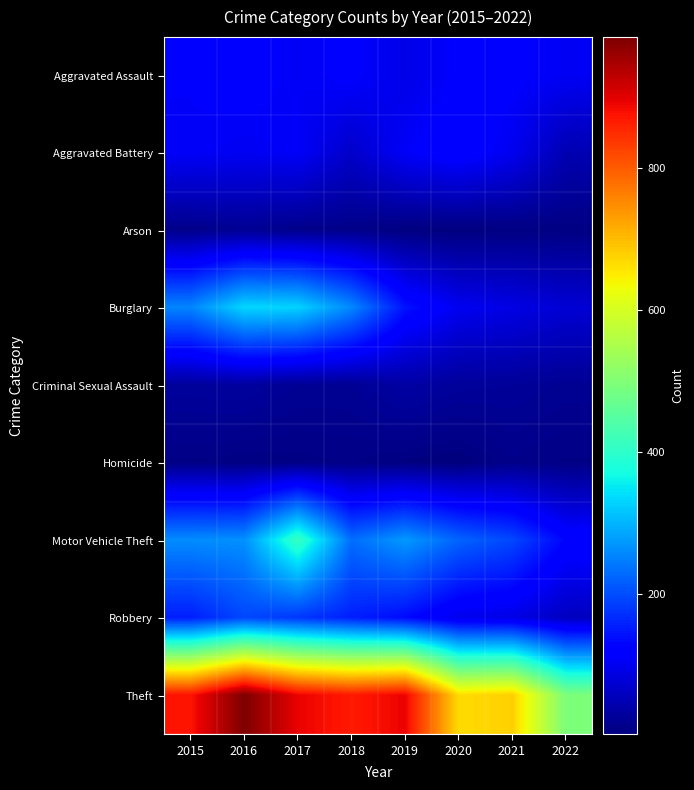

At 2017, list the series in order from largest to smallest.

Theft, Motor Vehicle Theft, Burglary, Robbery, Aggravated Battery, Aggravated Assault, Criminal Sexual Assault, Arson, Homicide